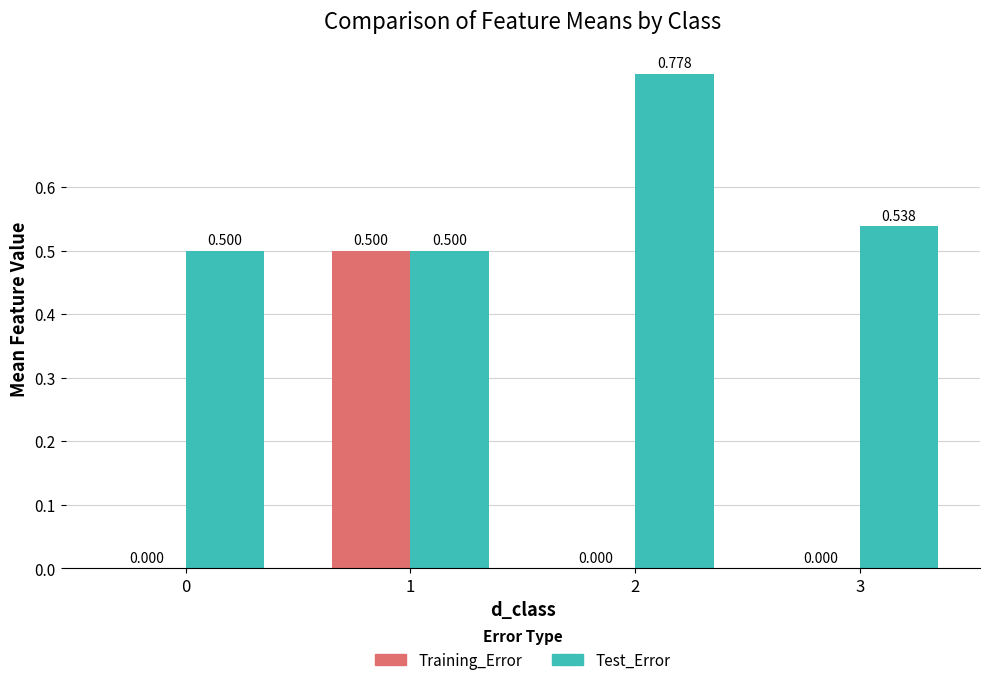

Which series has the widest spread of values?

Training_Error